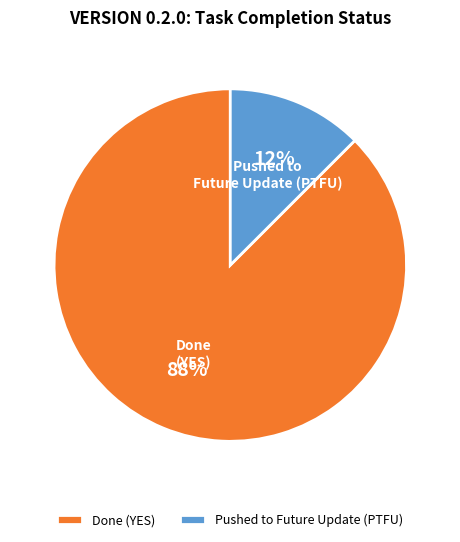

Is the sum of Done (YES) and Pushed to Future Update (PTFU) greater than half?

Yes